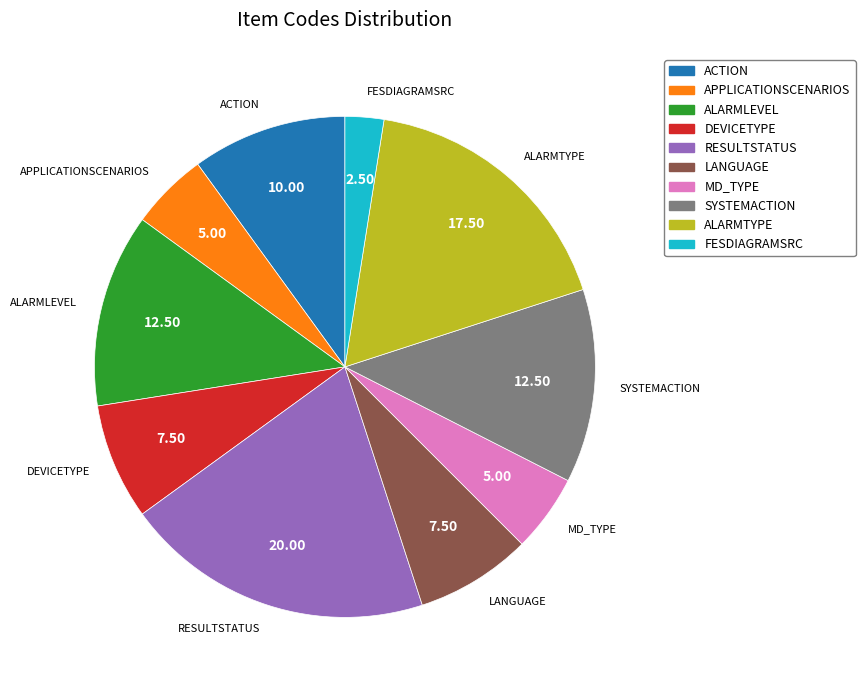

Count the number of slices in the pie.

10